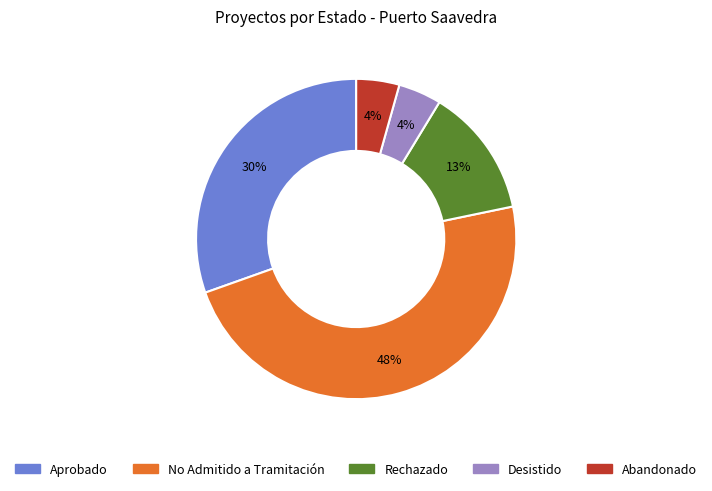

The Desistido slice represents 10% of the pie. True or false?

False